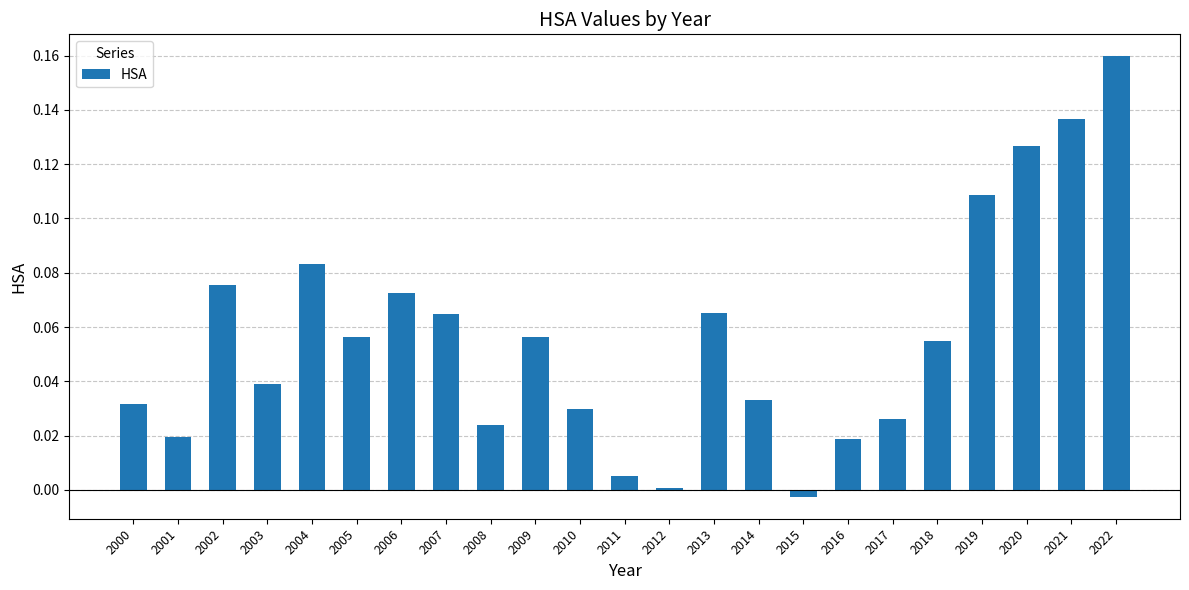

What is the sum of all values?

1.3